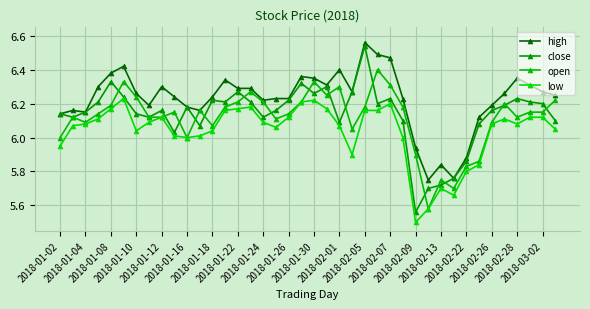

At which label is low closest to 5?

2018-02-09